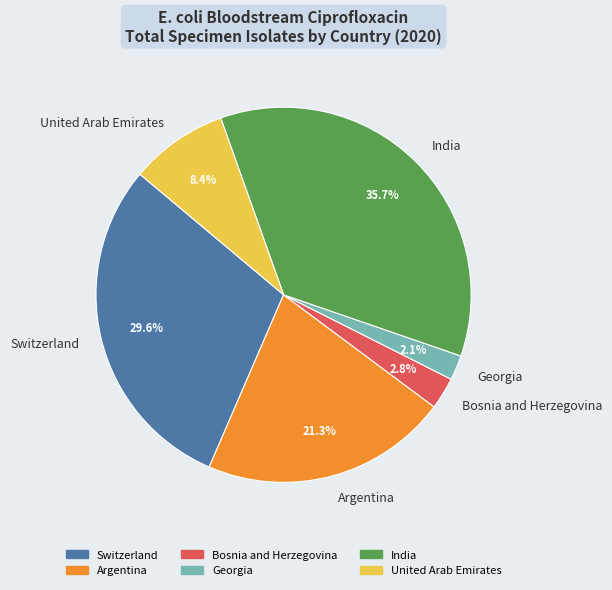

The Argentina slice represents 27% of the pie. True or false?

False